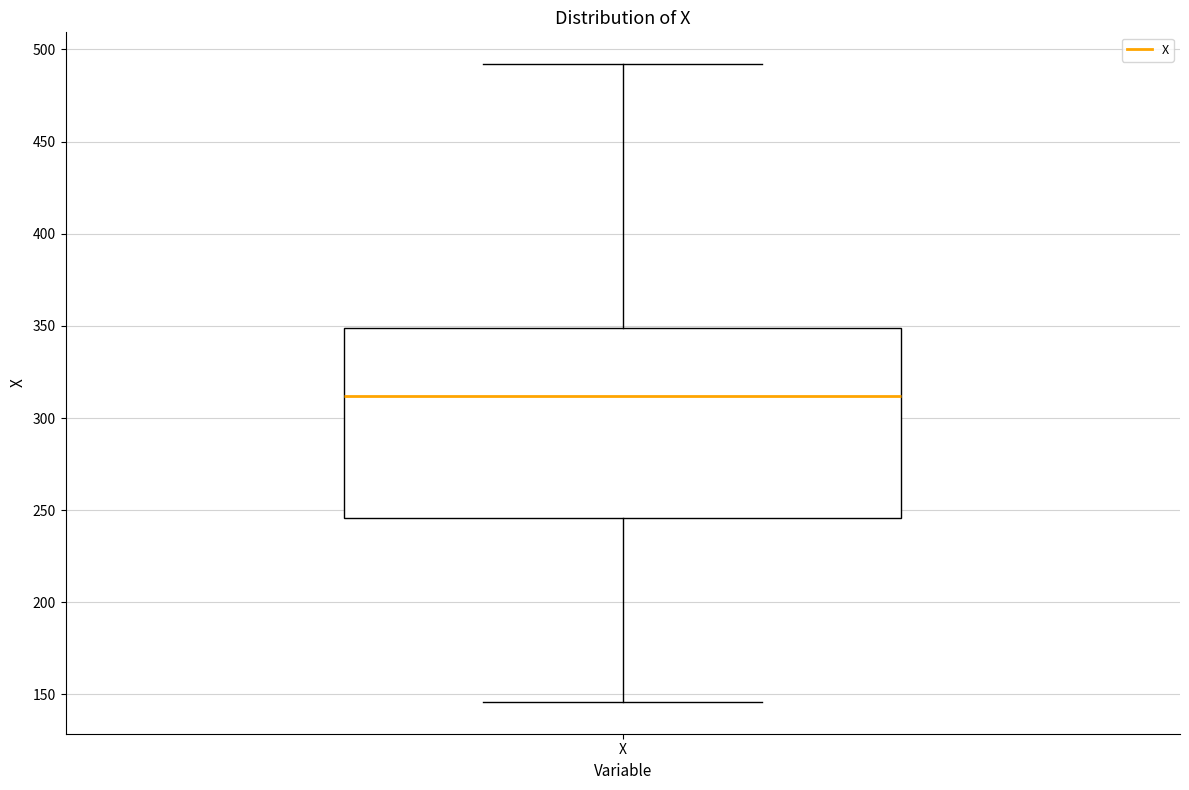

Where is the upper edge of the box for X on the y-axis? The values are not printed on the chart, so give them approximately, as read against the axis.

350